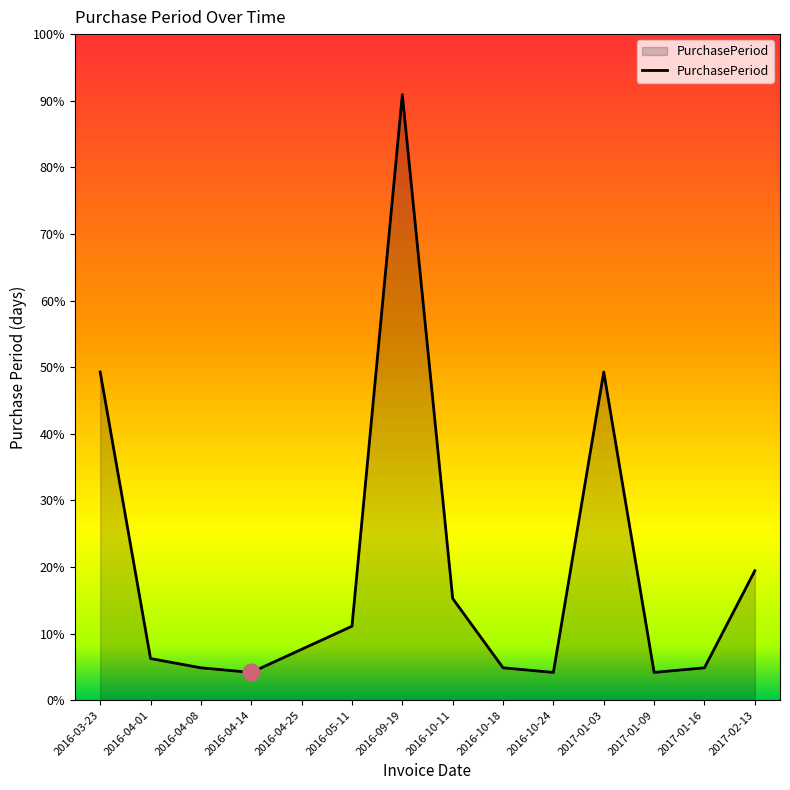

True or false: the data shows 112 at 2016-03-23.

False